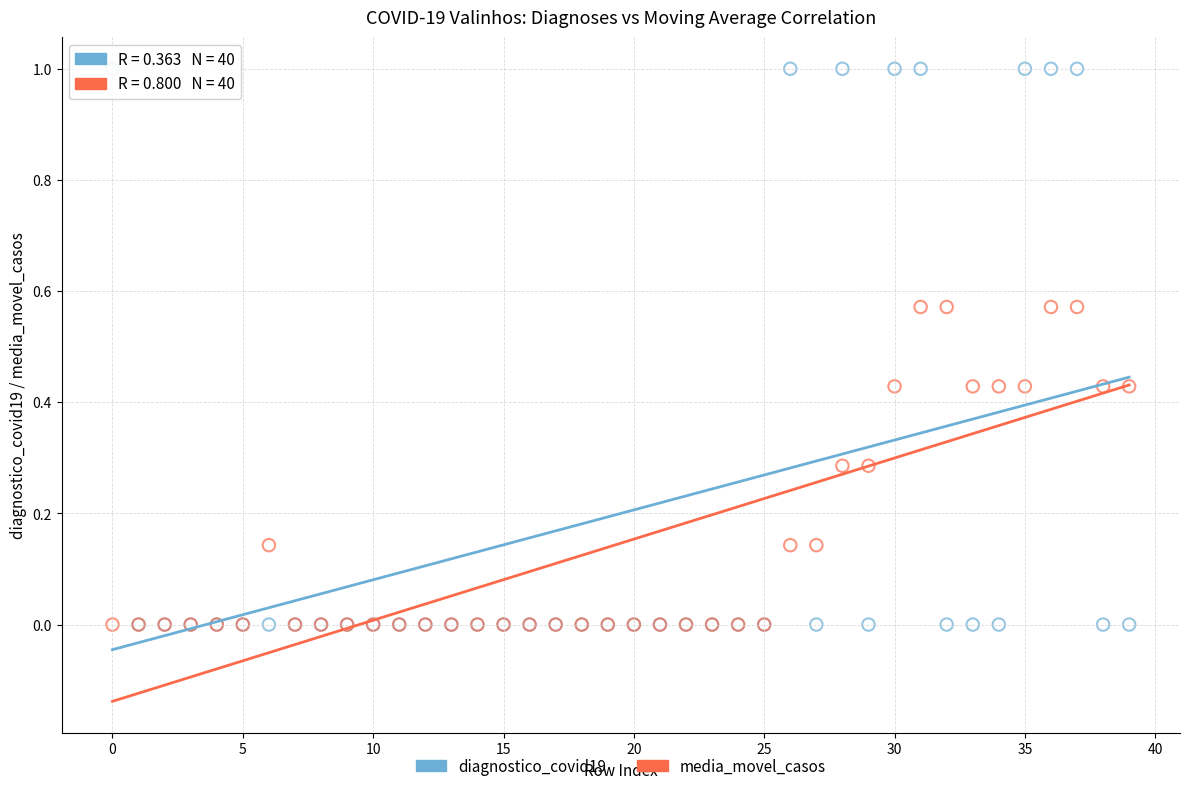

What are all the series names shown in the legend?

diagnostico_covid19, media_movel_casos